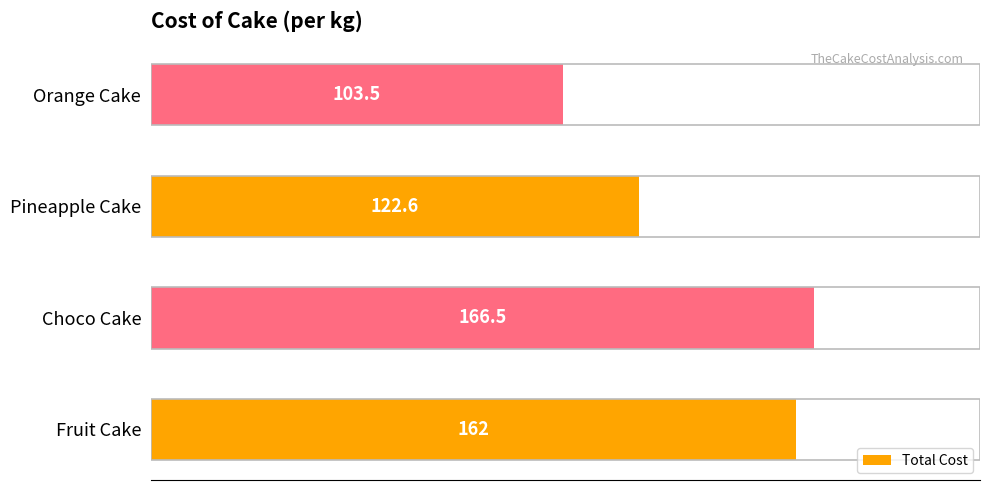

Reading bottom to top, list all the values displayed in this chart.

162.0	166.5	122.6	103.5